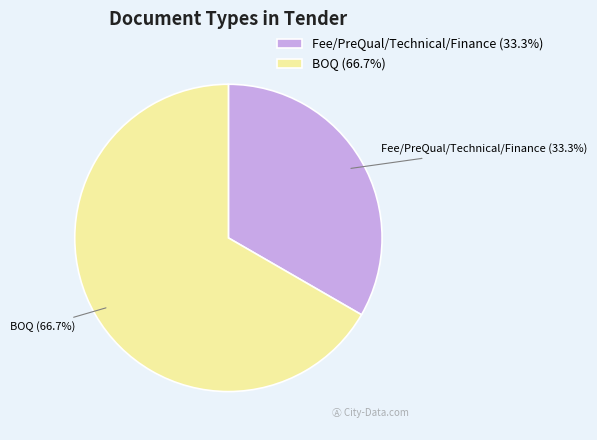

Which category has the smallest portion of the pie?

Fee/PreQual/Technical/Finance